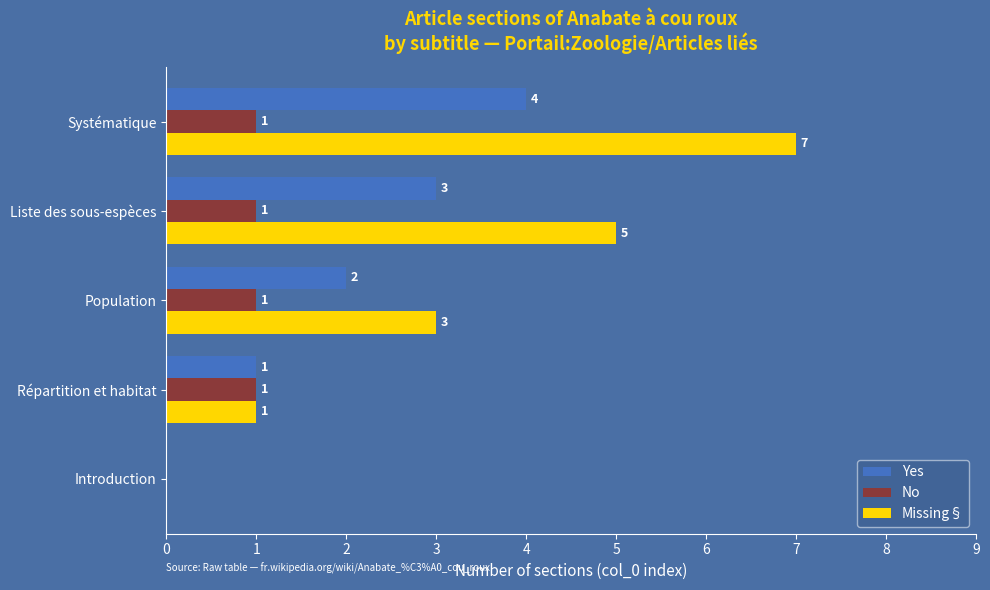

What is the highest value of the Missing§ series?

7